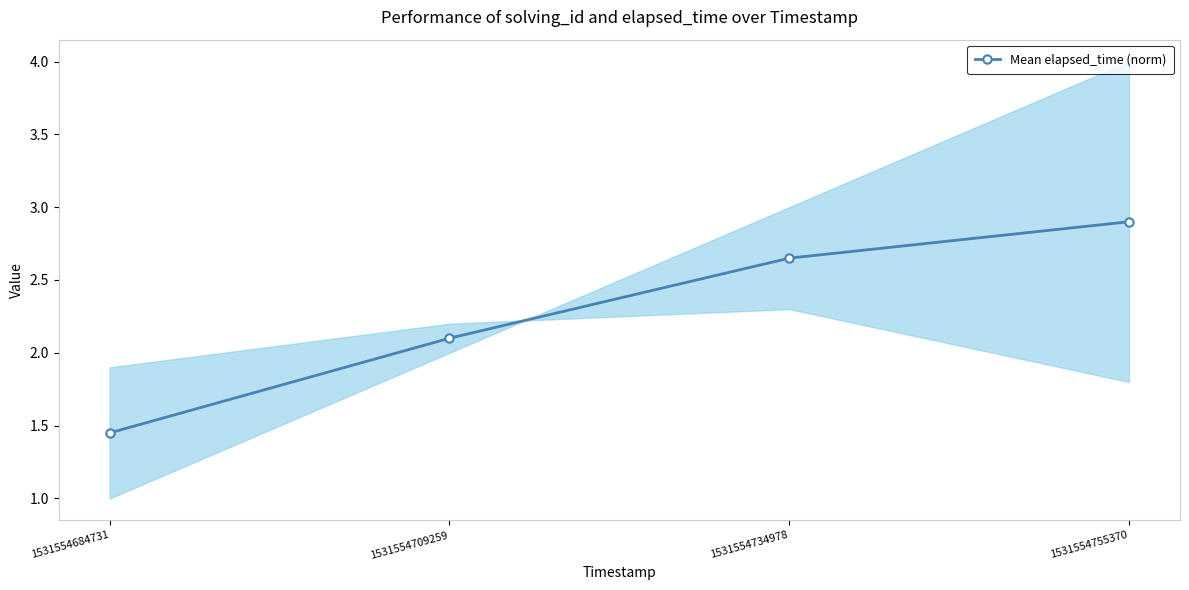

Reading right to left, list all the values displayed in this chart.

1531554755370=2.9	1531554734978=2.6	1531554709259=2.1	1531554684731=1.4